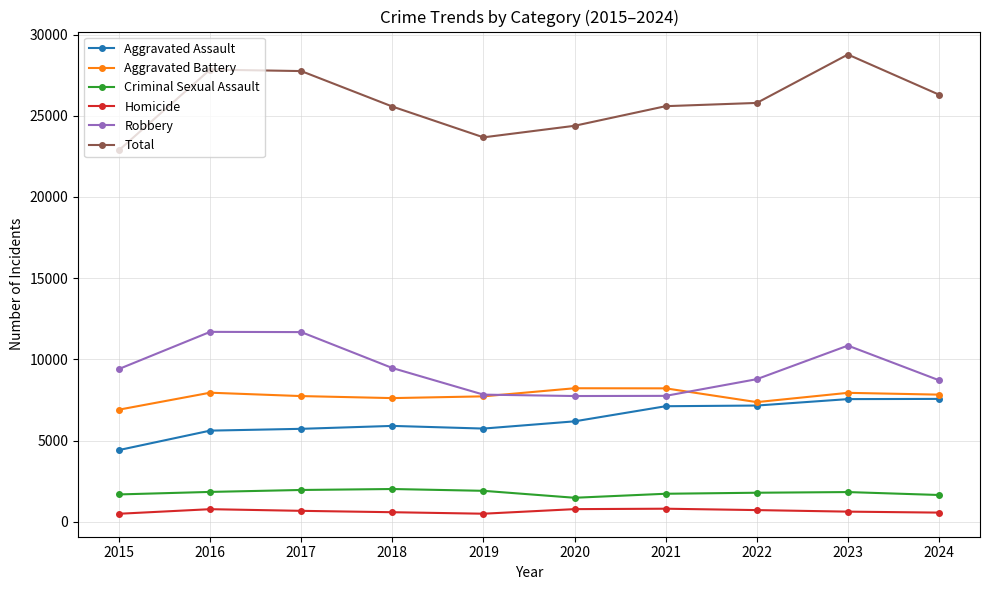

Rank the series by their maximum value, from highest to lowest.

Total, Robbery, Aggravated Battery, Aggravated Assault, Criminal Sexual Assault, Homicide